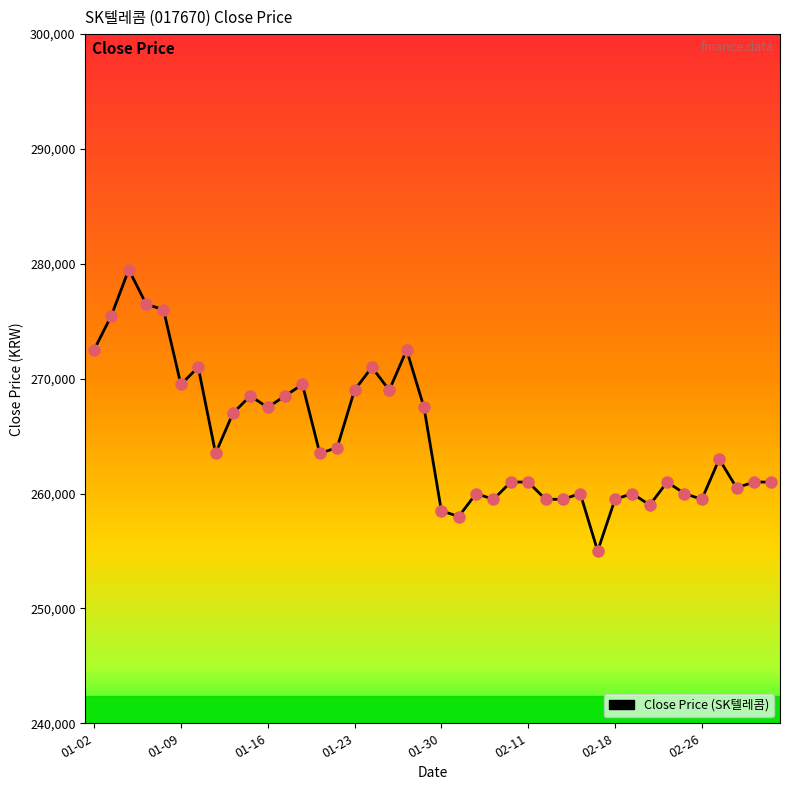

What is the difference between the maximum and minimum values?

24500